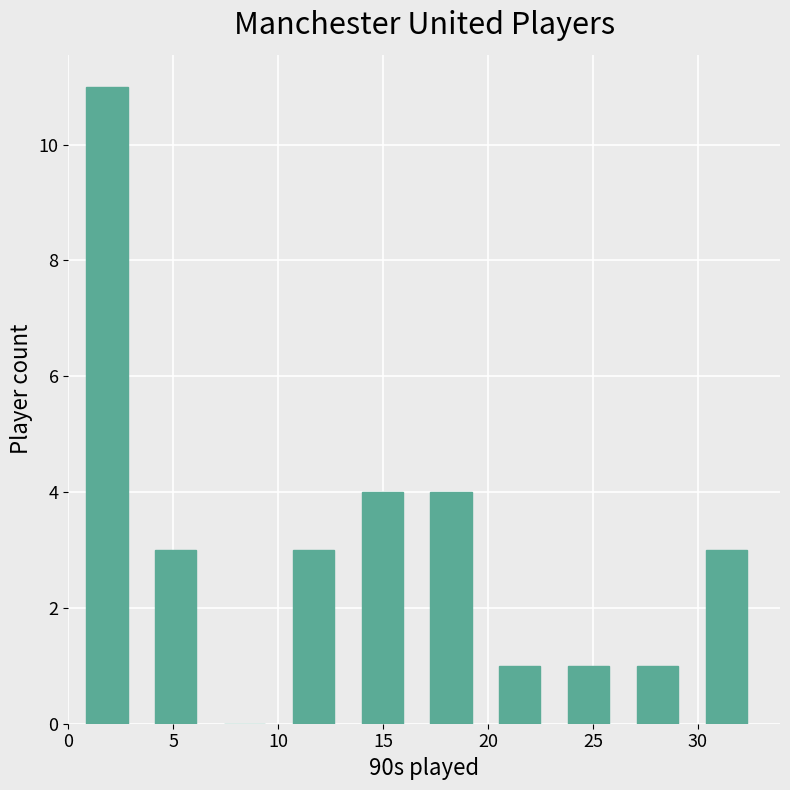

Reading left to right, transcribe this chart: for each bar, give the range it covers on the x-axis and its height. Neither the bar edges nor the heights are printed on the chart, so give them approximately, as read against the axes.

0.0 to 3.5: 11
3.5 to 7.0: 3
7.0 to 10.0: 0
10.0 to 13.5: 3
13.5 to 16.5: 4
16.5 to 20.0: 4
20.0 to 23.0: 1
23.0 to 26.5: 1
26.5 to 29.5: 1
29.5 to 33.0: 3